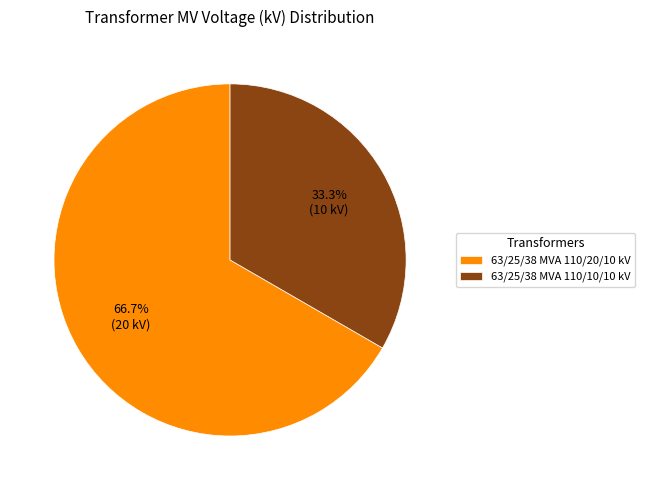

What percentage do 63/25/38 MVA 110/20/10 kV and 63/25/38 MVA 110/10/10 kV together represent?

100.0%